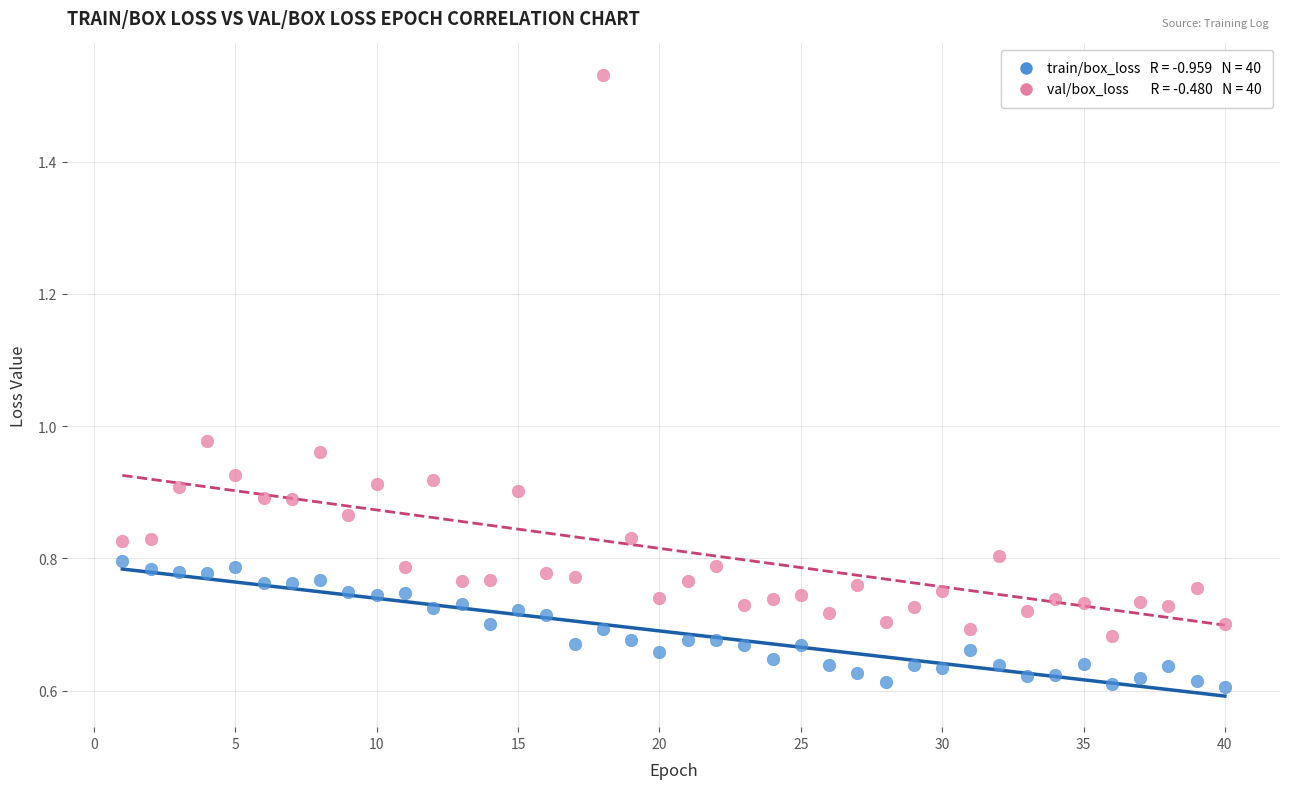

Across all data points, what is the range of X values (max minus min)?

39.0